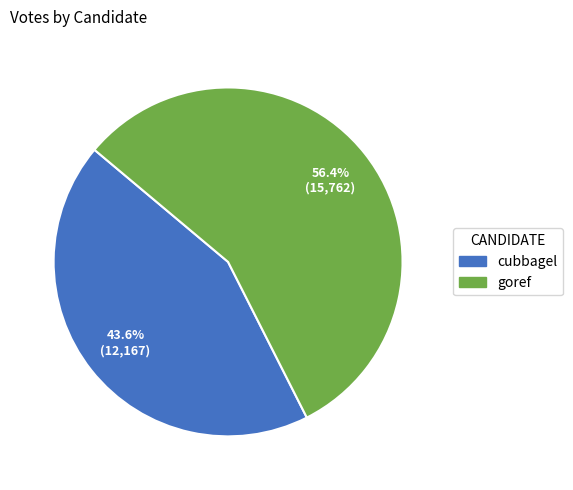

To the nearest percent, what portion does cubbagel represent?

44%